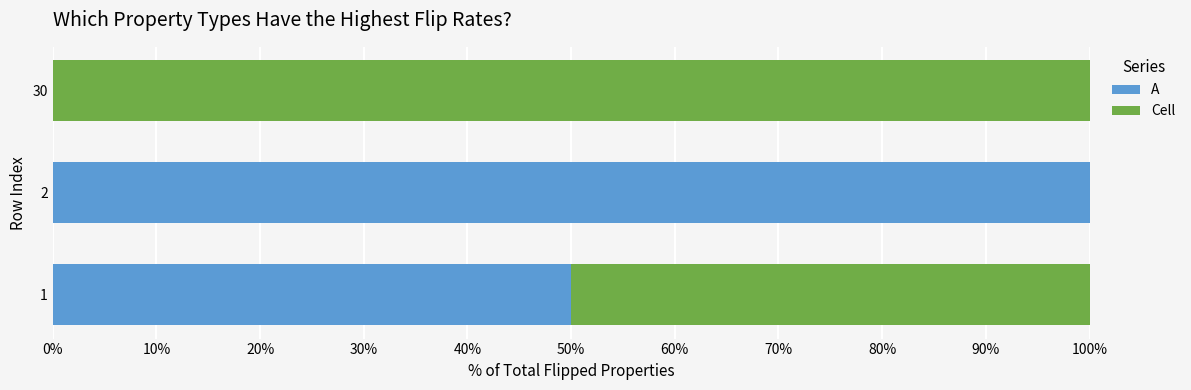

What is the total value across all series at 2?

100